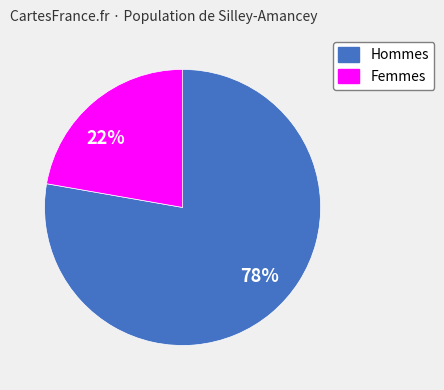

Do 78% and 22% together represent more than half of the pie?

Yes